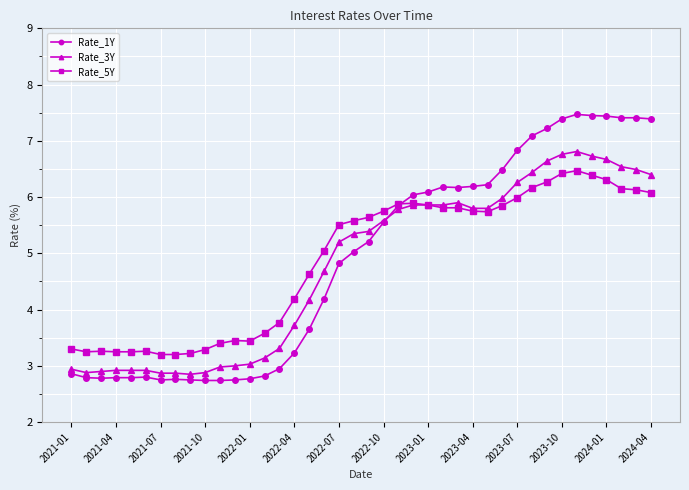

At how many categories does at least one series exceed 2?

40